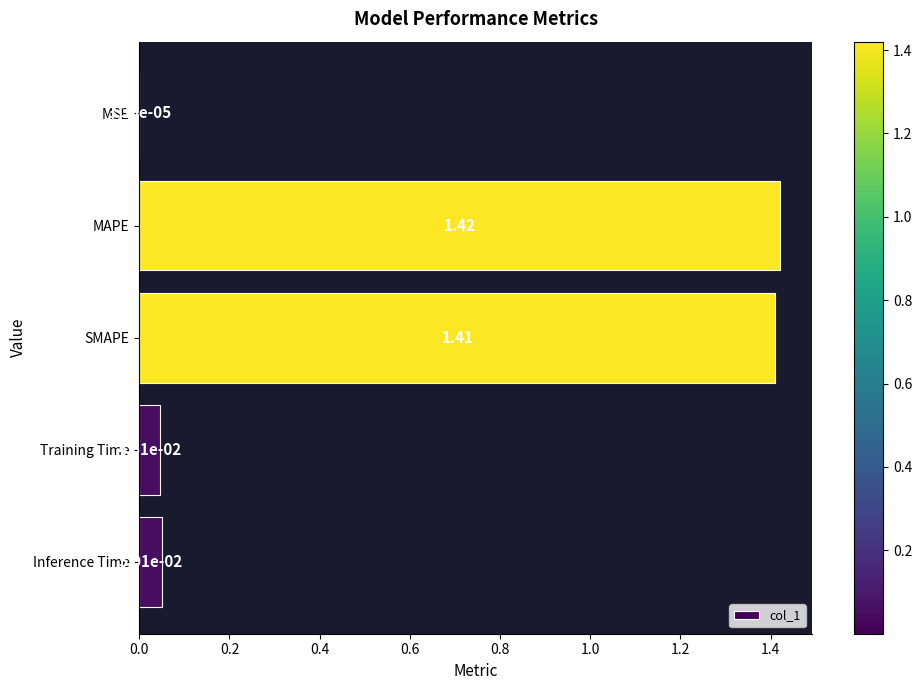

What is the sum of the values at Inference Time and MAPE?

1.5